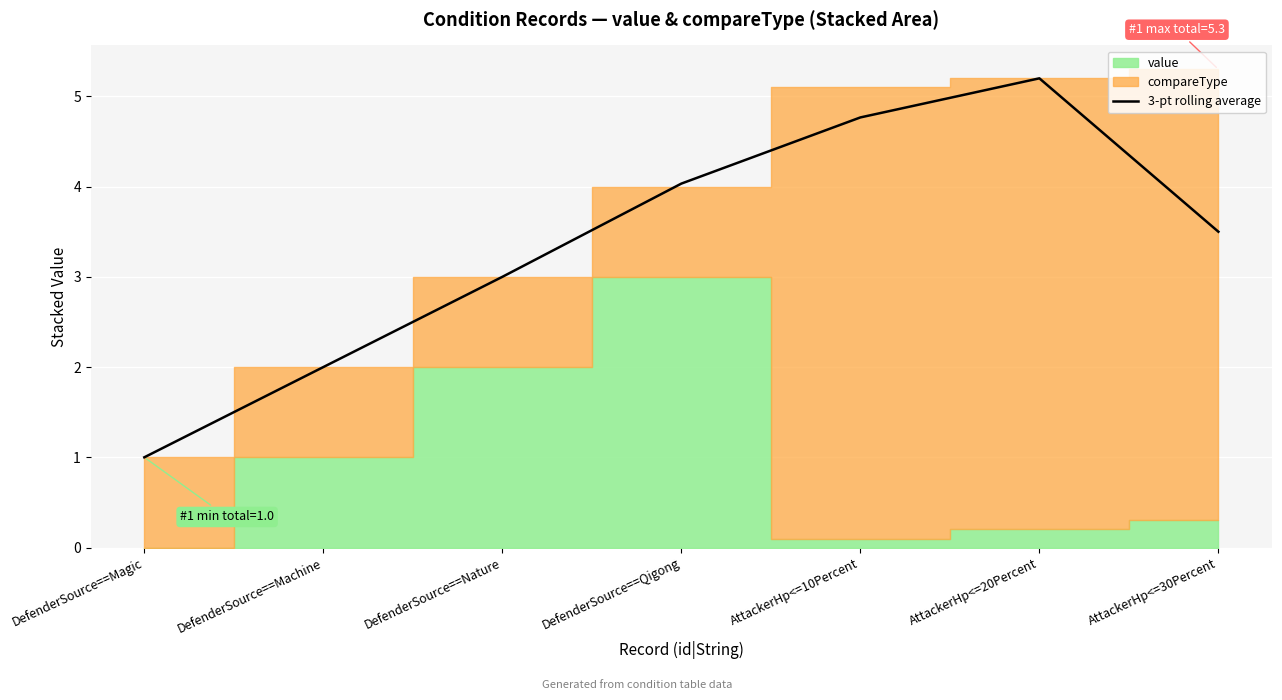

At which category does the chart reach its minimum across all series?

DefenderSource==Magic